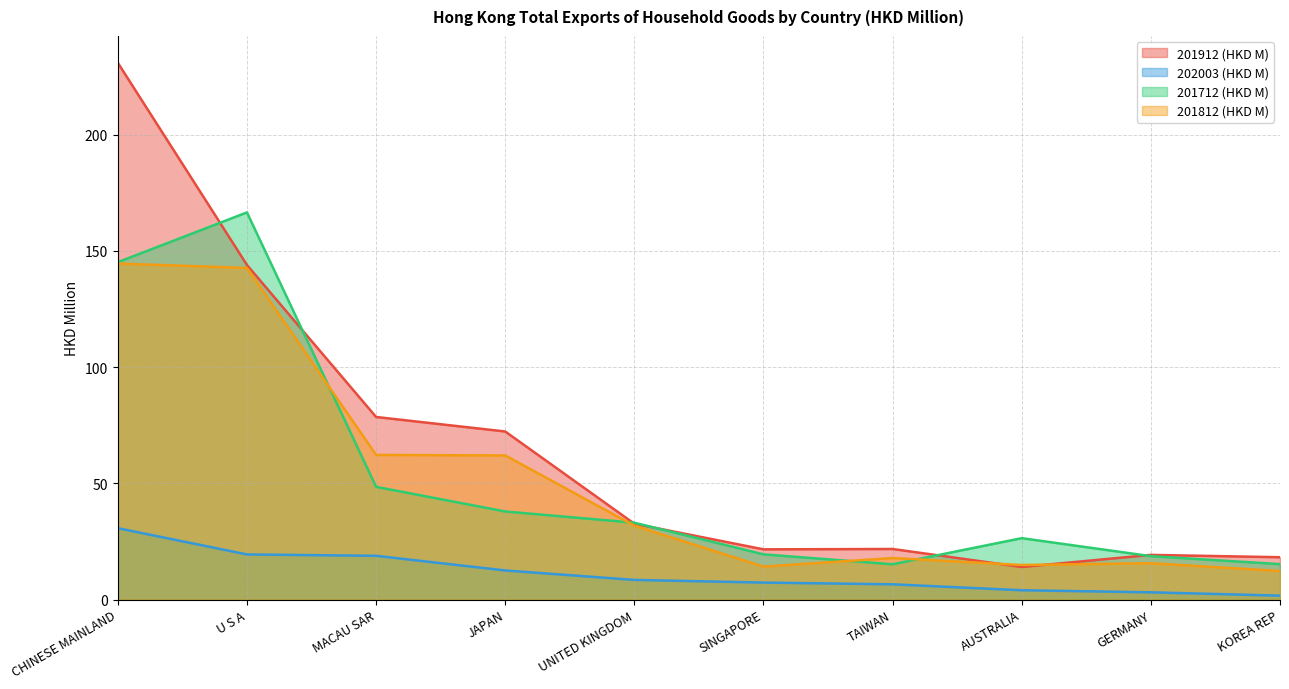

Rank the series by their maximum value, from highest to lowest.

201912 (HKD M), 201712 (HKD M), 201812 (HKD M), 202003 (HKD M)